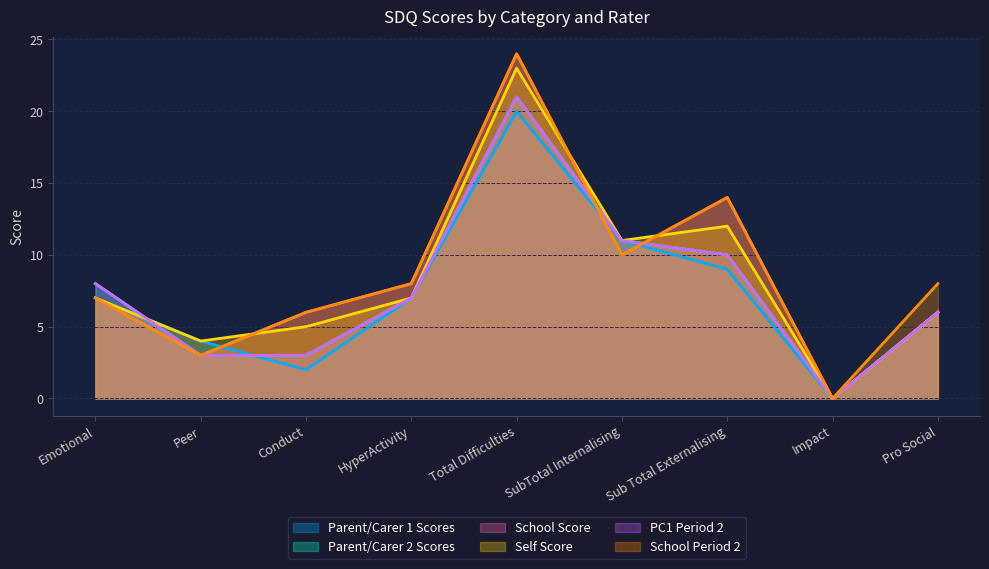

Does the chart have visible grid lines?

Yes